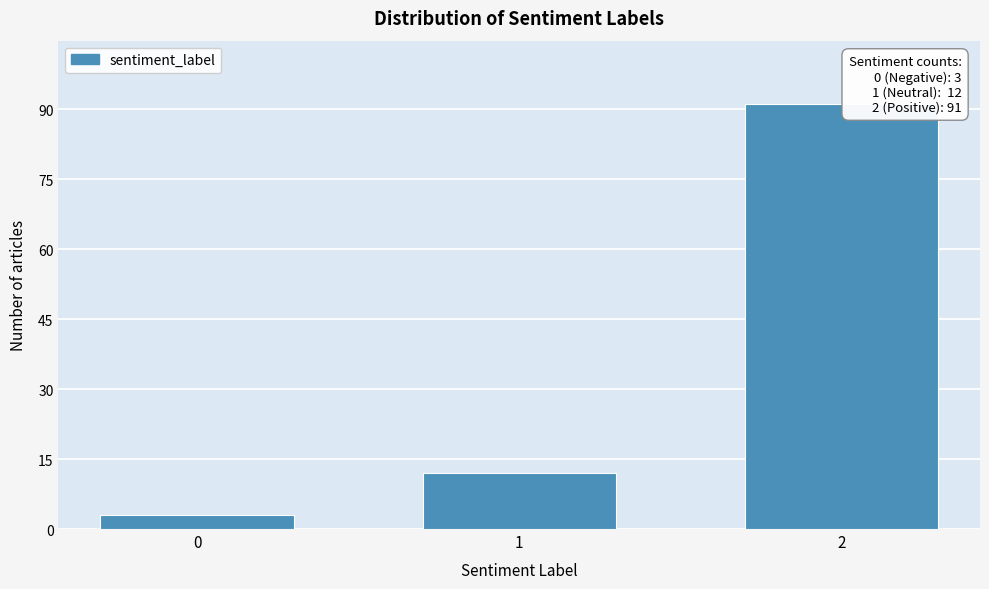

Reading left to right, transcribe all the data shown in this chart.

3	12	91